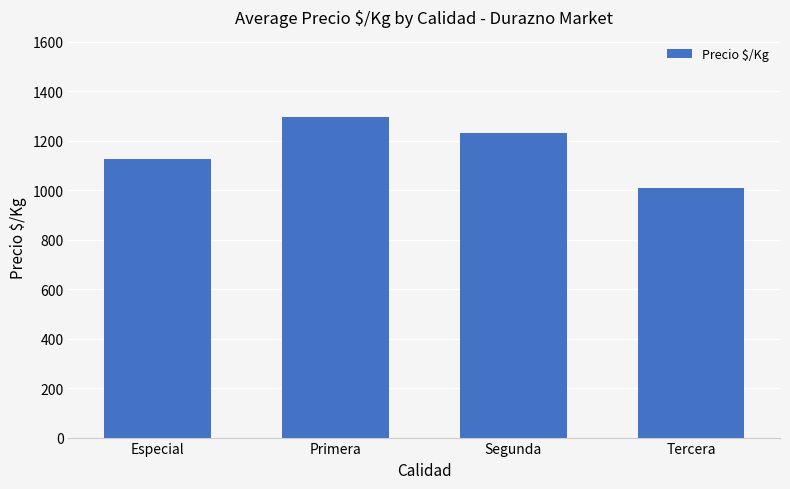

How many data points are above 1229?

2